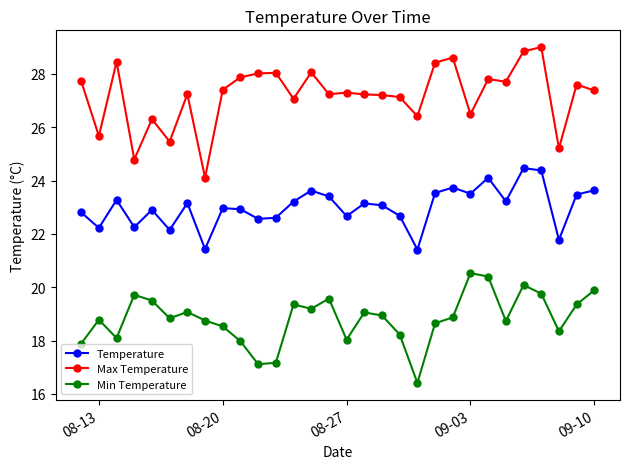

Rank the series by their average value, from highest to lowest.

Max Temperature, Temperature, Min Temperature